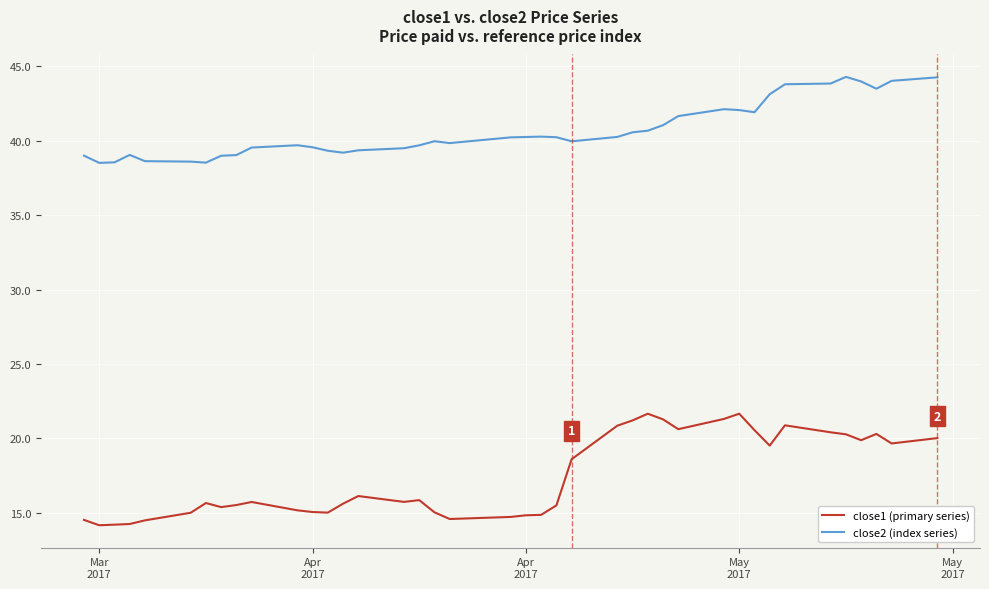

Which series has the largest total across all categories?

close2 (index series)